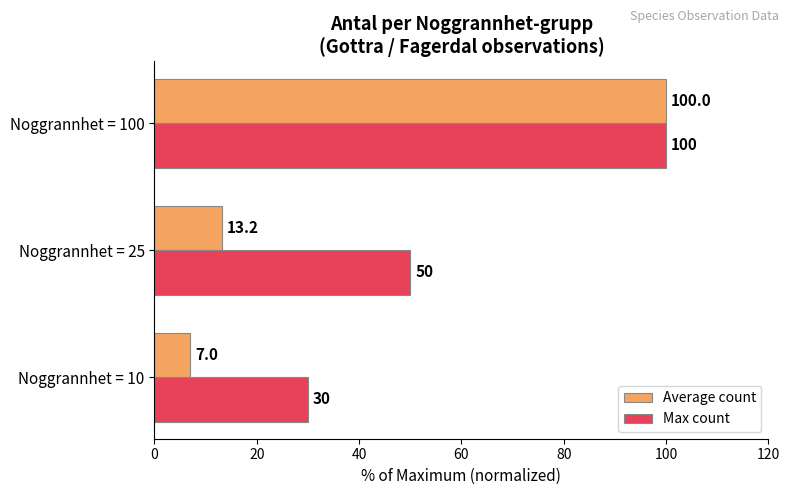

What is the approximate value of Max count at Noggrannhet = 25?

50.0